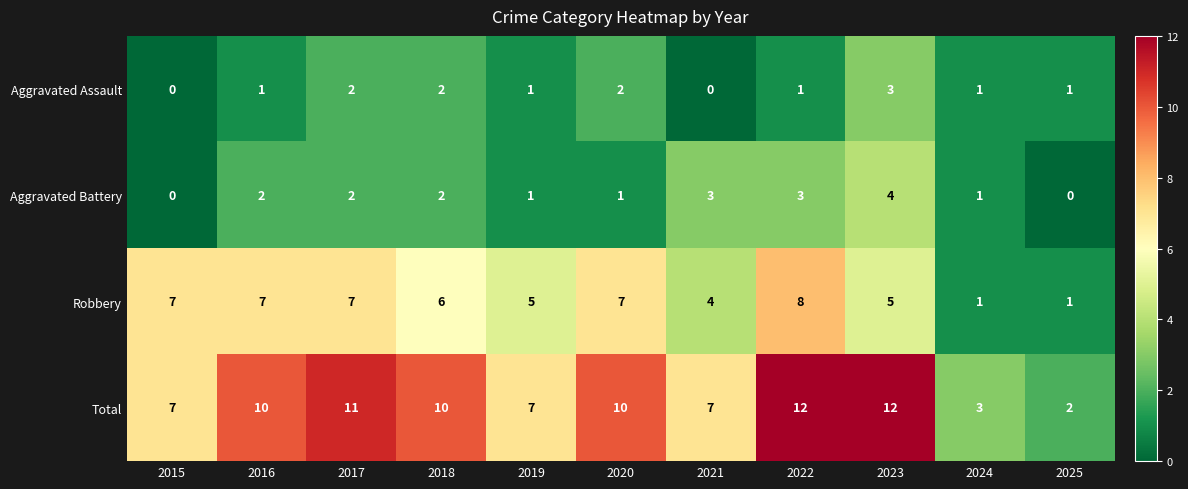

How many data points does each series have?

11